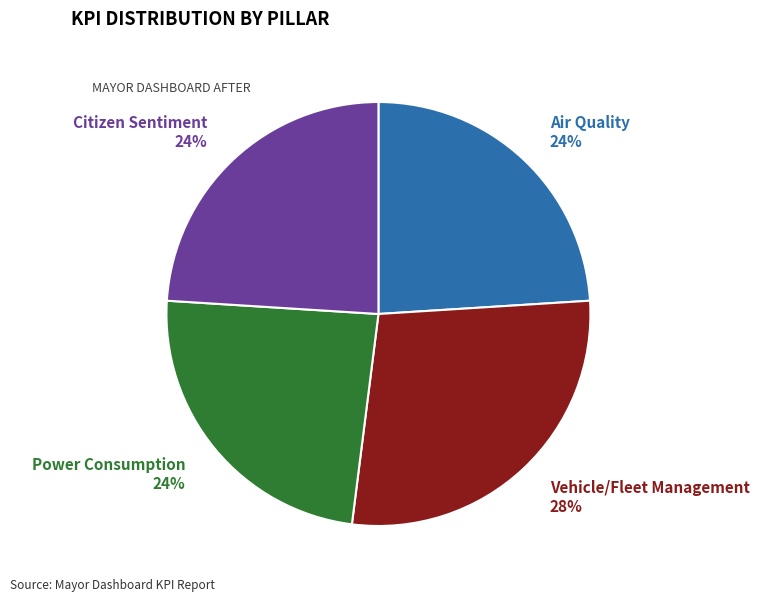

Approximately how many times larger is the value at Vehicle/Fleet Management 28% compared to Citizen Sentiment 24%?

1.2